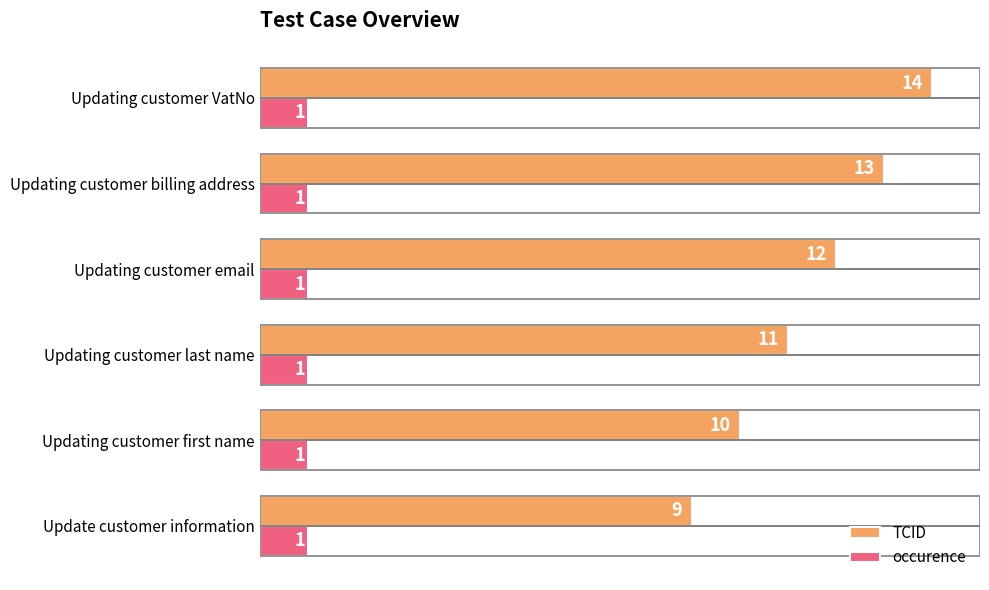

Is the value of occurence at Updating customer first name greater than the value of TCID at Updating customer first name?

No